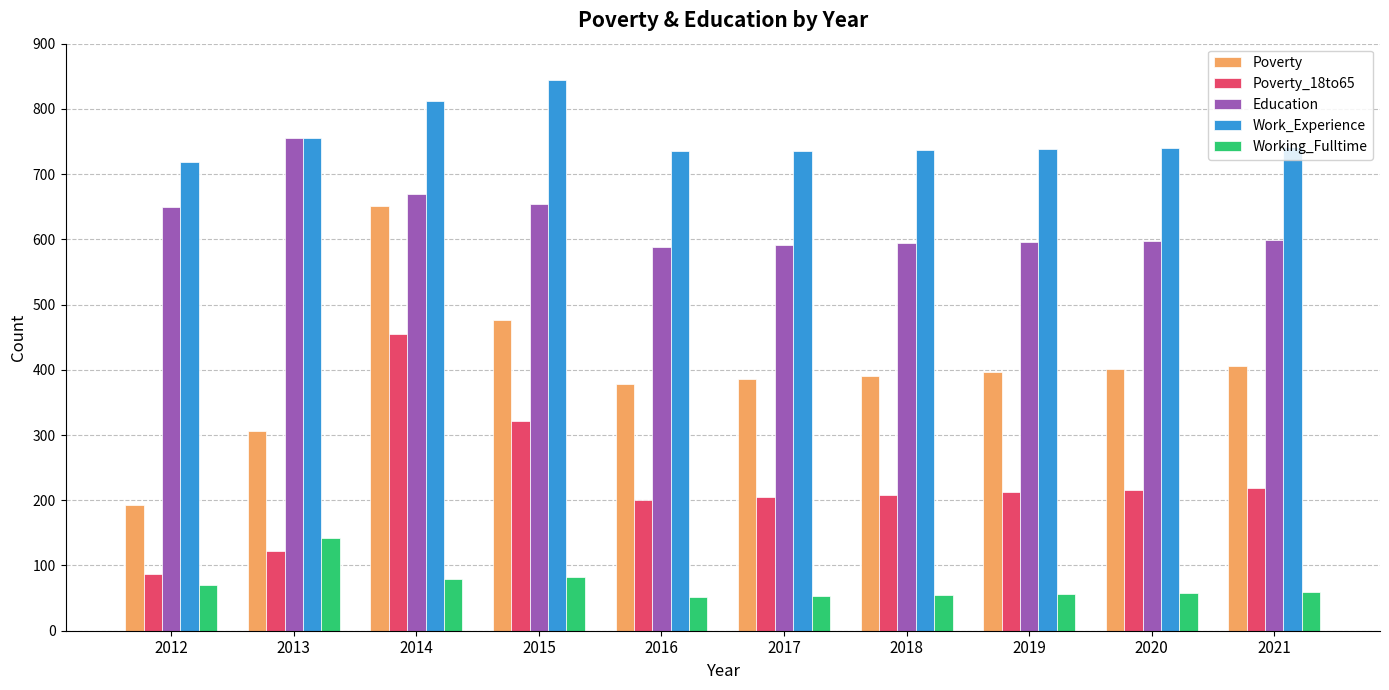

List the series in order of their overall mean, highest first.

Work_Experience, Education, Poverty, Poverty_18to65, Working_Fulltime